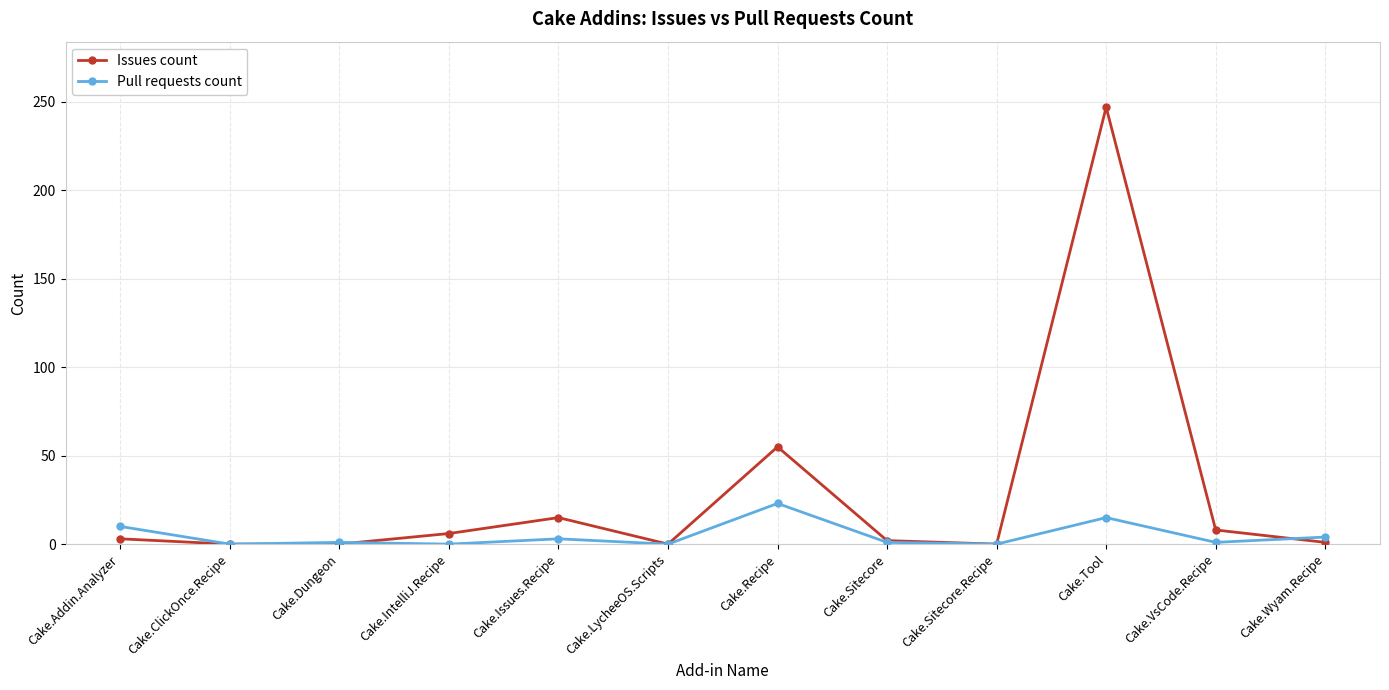

What is the difference between the highest and lowest values at Cake.Addin.Analyzer?

7